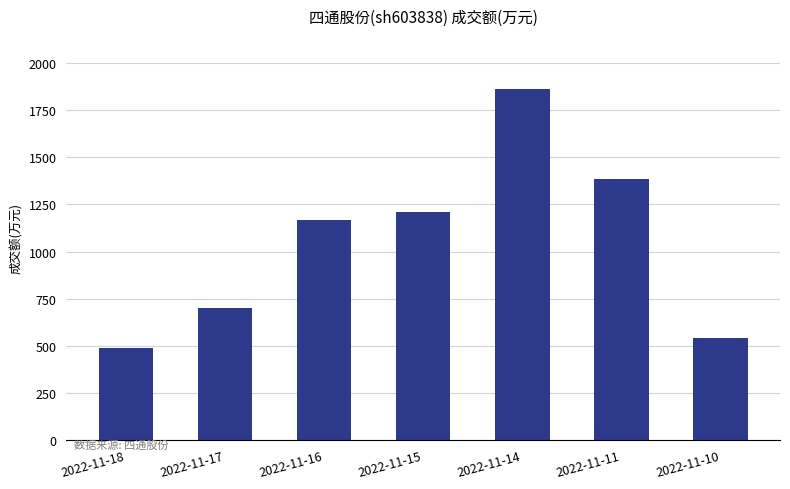

What is the value of the 3rd bar from the left?

1170